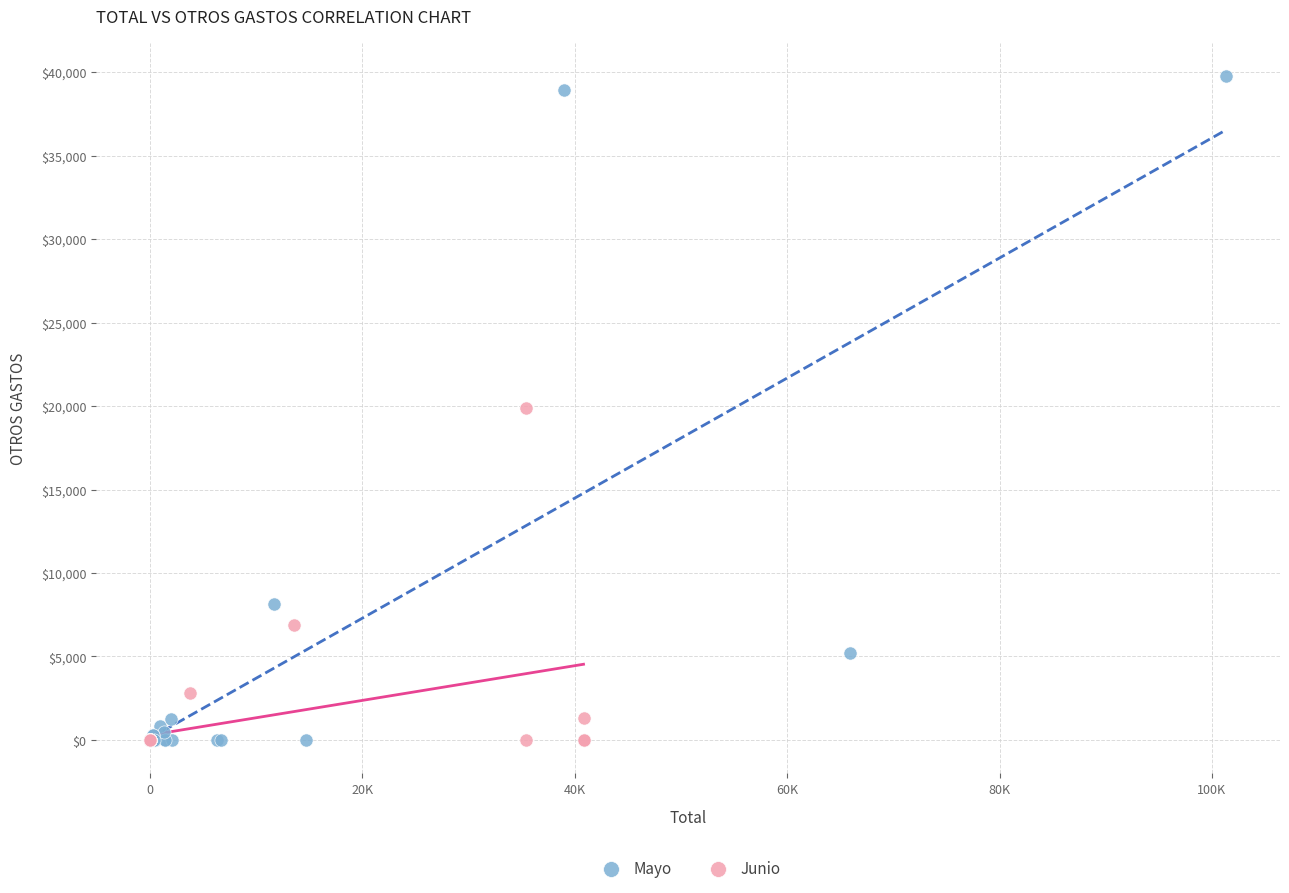

Which series has the largest Y range (max minus min)?

Mayo